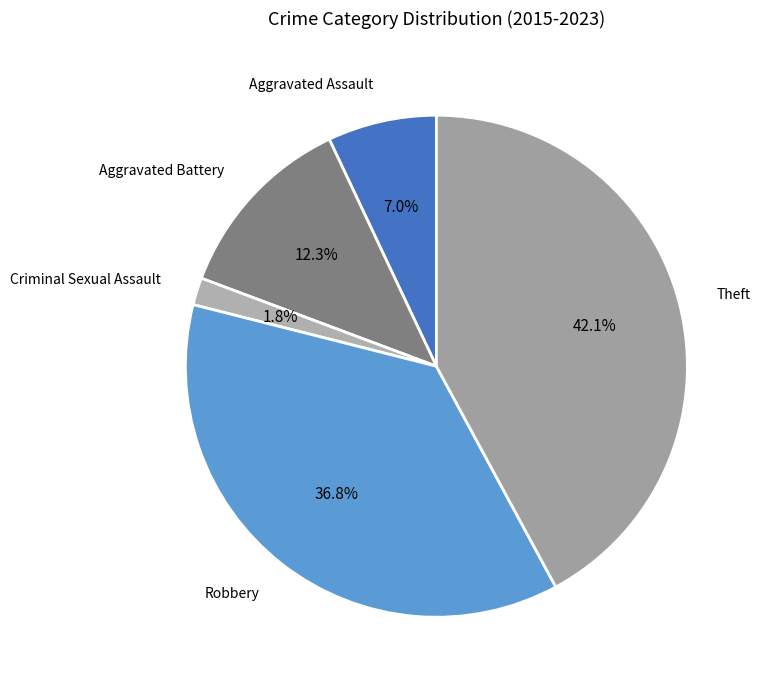

Rank the categories by value from highest to lowest.

Theft, Robbery, Aggravated Battery, Aggravated Assault, Criminal Sexual Assault